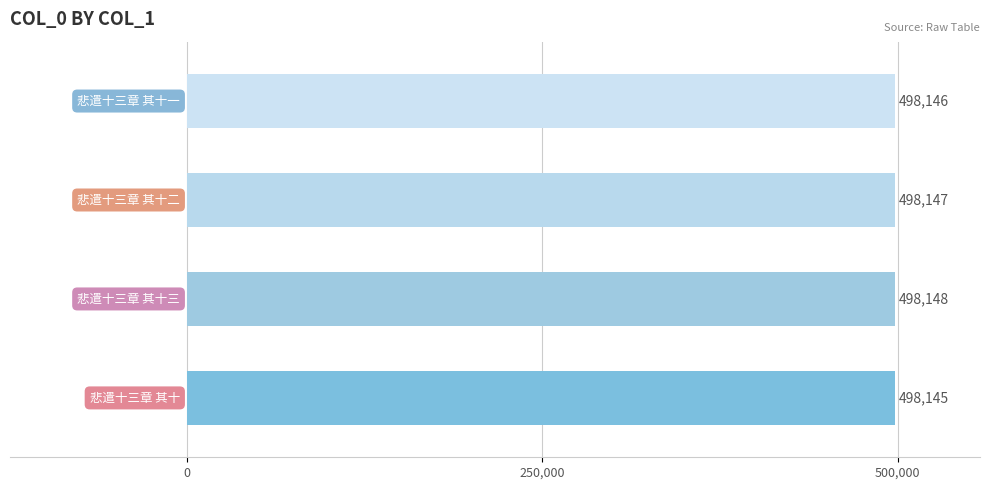

Reading bottom to top, transcribe all the data shown in this chart.

498145	498148	498147	498146